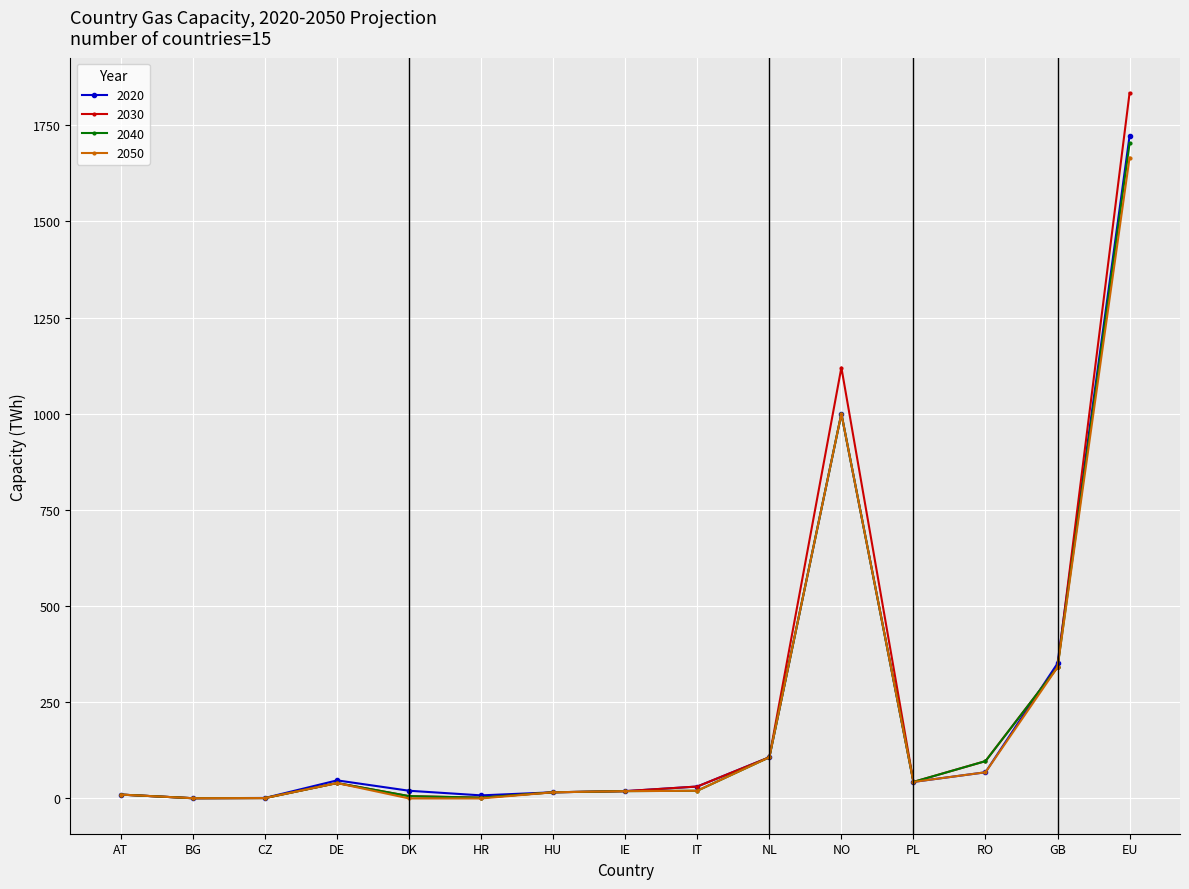

Count the number of categories in the chart.

15